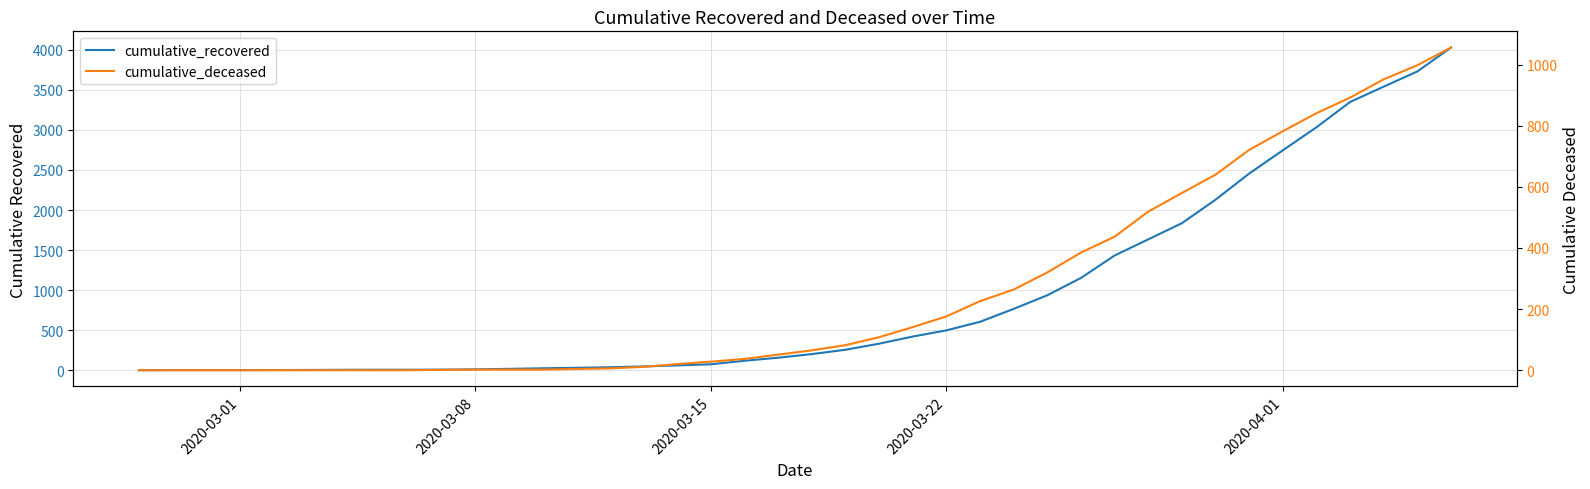

What is the value of the cumulative_deceased point at the 11th from the left?

2